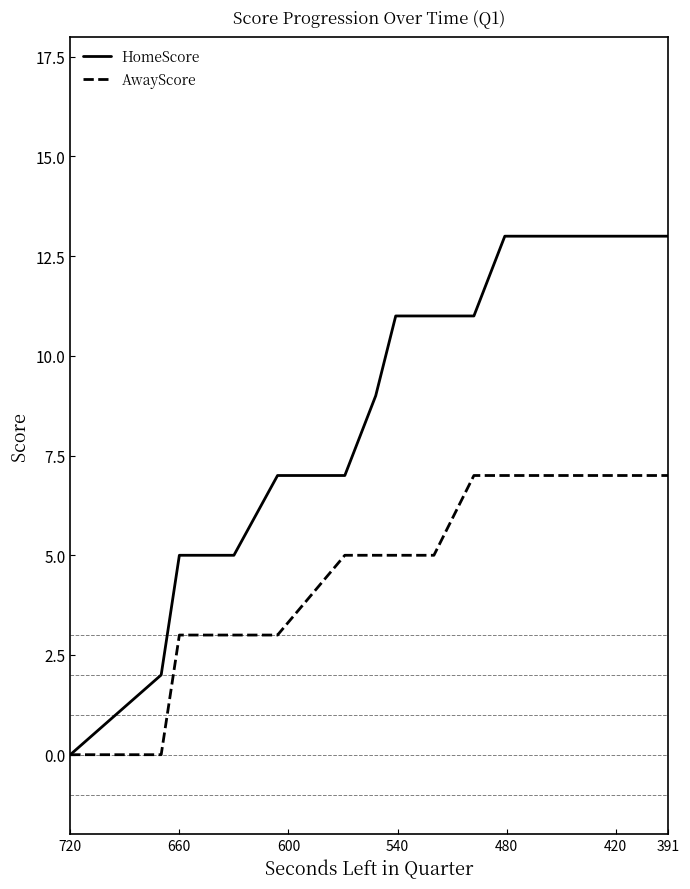

How many values in the AwayScore series are below 7?

10